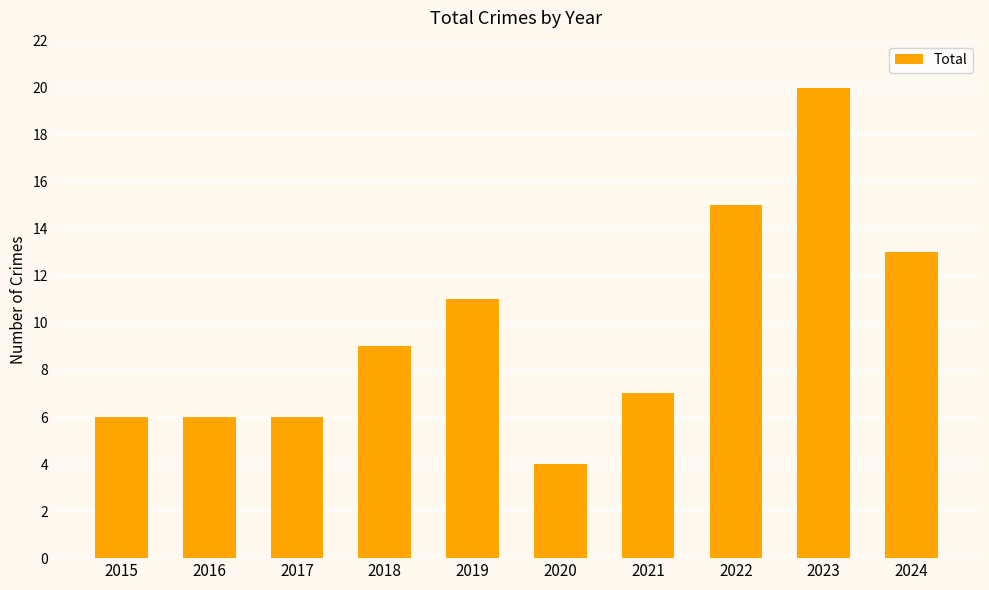

At which label is the value closest to 12?

2019